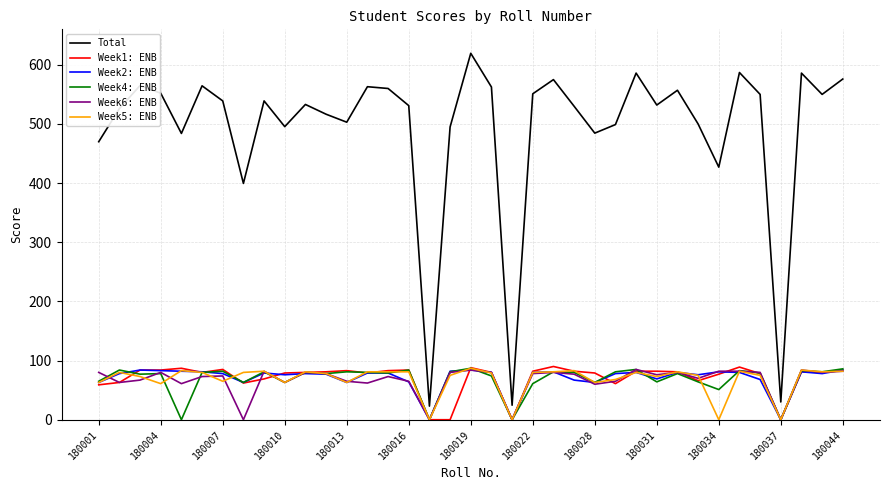

At how many categories does at least one series exceed 228?

34